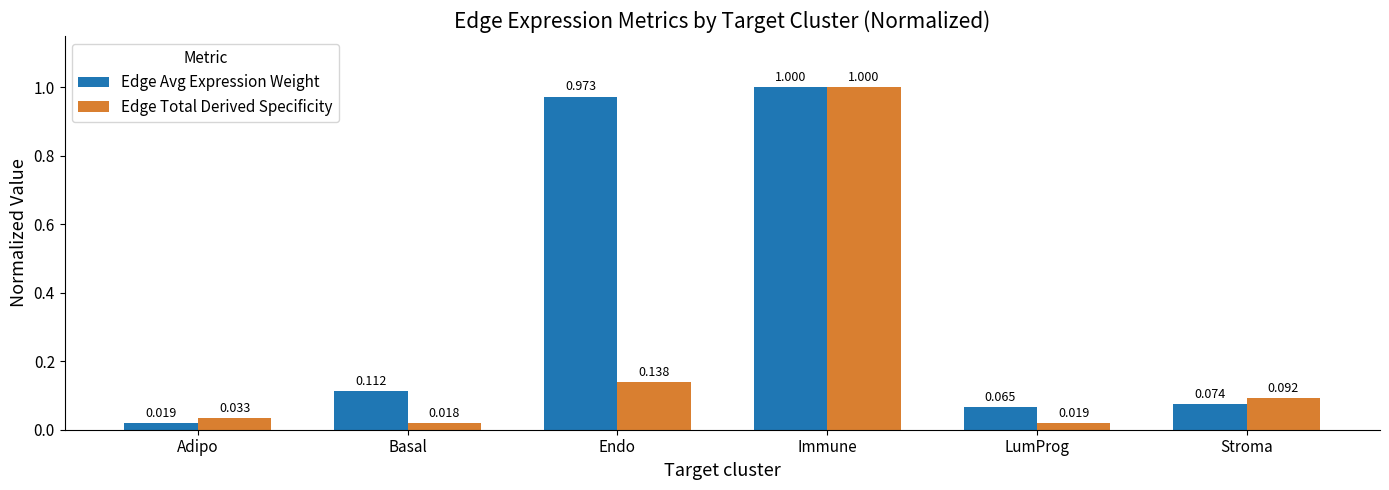

Rank the series by their average value, from lowest to highest.

Edge Total Derived Specificity, Edge Avg Expression Weight